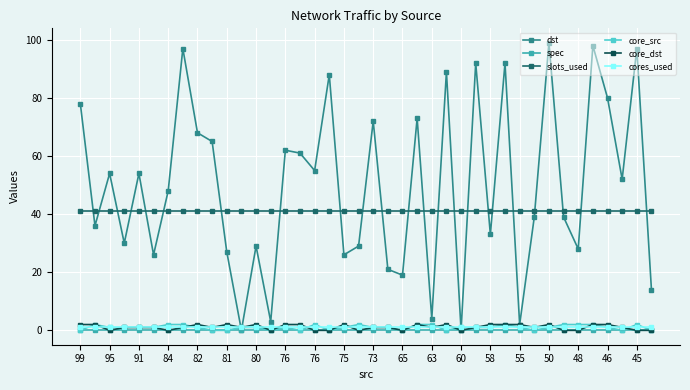

Reading left to right, list all the values displayed in this chart.

dst: 78	36	54	30	54	26	48	97	68	65	27	0	29	3	62	61	55	88	26	29	72	21	19	73	4	89	0	92	33	92	2	39	99	39	28	98	80	52	97	14
spec: 0	0	0	0	0	0	0	0	0	0	0	0	0	0	0	0	0	0	0	0	0	0	0	0	0	0	0	0	0	0	0	0	0	0	0	0	0	0	0	0
slots_used: 41	41	41	41	41	41	41	41	41	41	41	41	41	41	41	41	41	41	41	41	41	41	41	41	41	41	41	41	41	41	41	41	41	41	41	41	41	41	41	41
core_src: 0	2	1	1	1	1	2	2	1	0	0	1	1	0	1	0	2	0	1	2	1	1	0	2	2	0	1	1	1	2	1	0	1	2	2	2	1	0	2	0
core_dst: 2	2	0	1	1	1	0	1	2	1	2	1	2	0	2	2	0	0	2	0	1	1	0	2	1	2	0	1	2	2	2	1	2	0	0	2	2	1	0	0
cores_used: 1	1	1	1	1	1	1	1	1	1	1	1	1	1	1	1	1	1	1	1	1	1	1	1	1	1	1	1	1	1	1	1	1	1	1	1	1	1	1	1